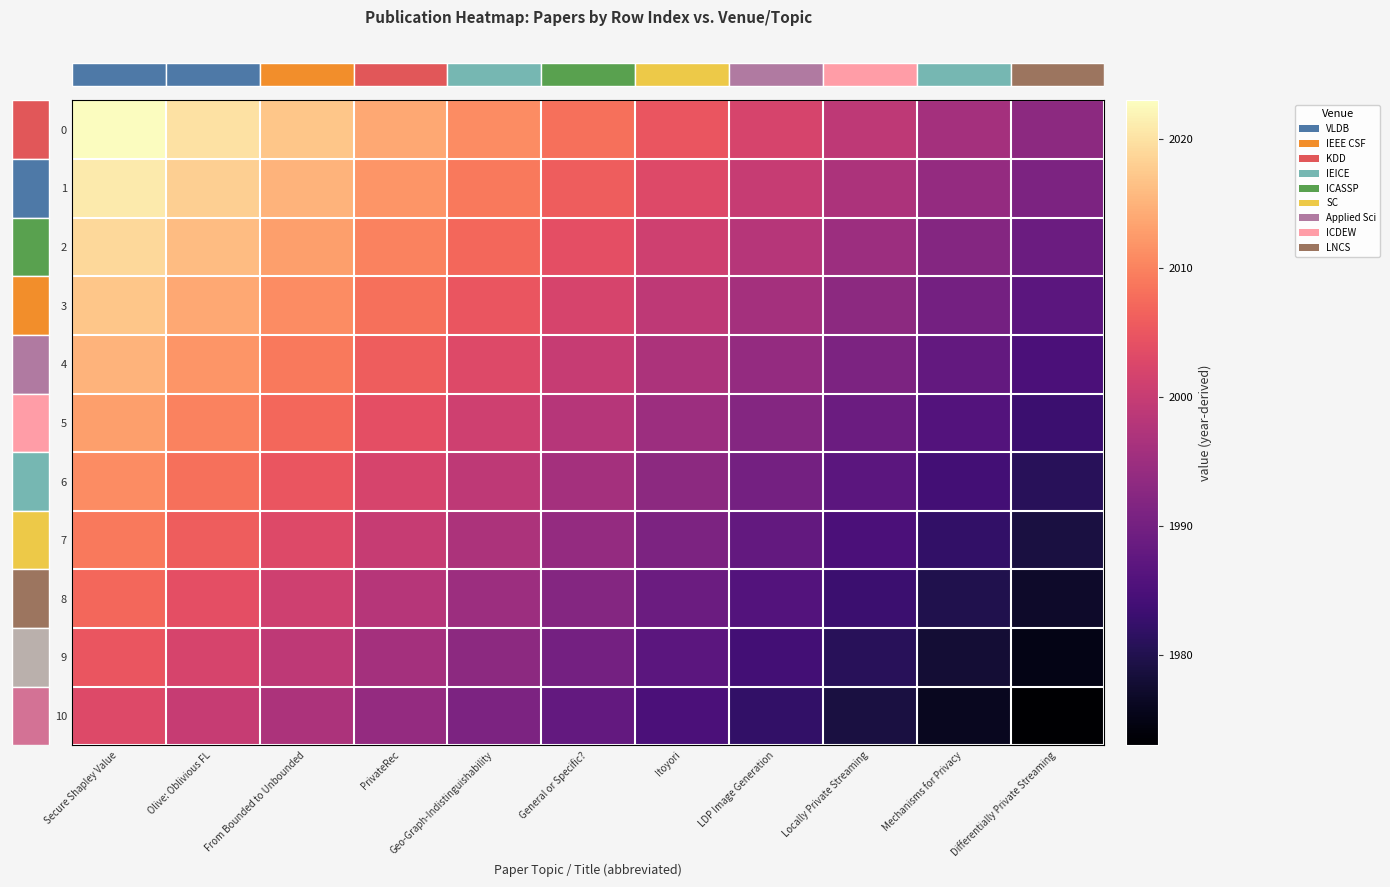

Reading right to left, extract all data points from this chart.

row_0: 1993	1996	1999	2002	2005	2008	2011	2014	2017	2020	2023
row_1: 1991	1994	1997	2000	2003	2006	2009	2012	2015	2018	2021
row_2: 1989	1992	1995	1998	2001	2004	2007	2010	2013	2016	2019
row_3: 1987	1990	1993	1996	1999	2002	2005	2008	2011	2014	2017
row_4: 1985	1988	1991	1994	1997	2000	2003	2006	2009	2012	2015
row_5: 1983	1986	1989	1992	1995	1998	2001	2004	2007	2010	2013
row_6: 1981	1984	1987	1990	1993	1996	1999	2002	2005	2008	2011
row_7: 1979	1982	1985	1988	1991	1994	1997	2000	2003	2006	2009
row_8: 1977	1980	1983	1986	1989	1992	1995	1998	2001	2004	2007
row_9: 1975	1978	1981	1984	1987	1990	1993	1996	1999	2002	2005
row_10: 1973	1976	1979	1982	1985	1988	1991	1994	1997	2000	2003